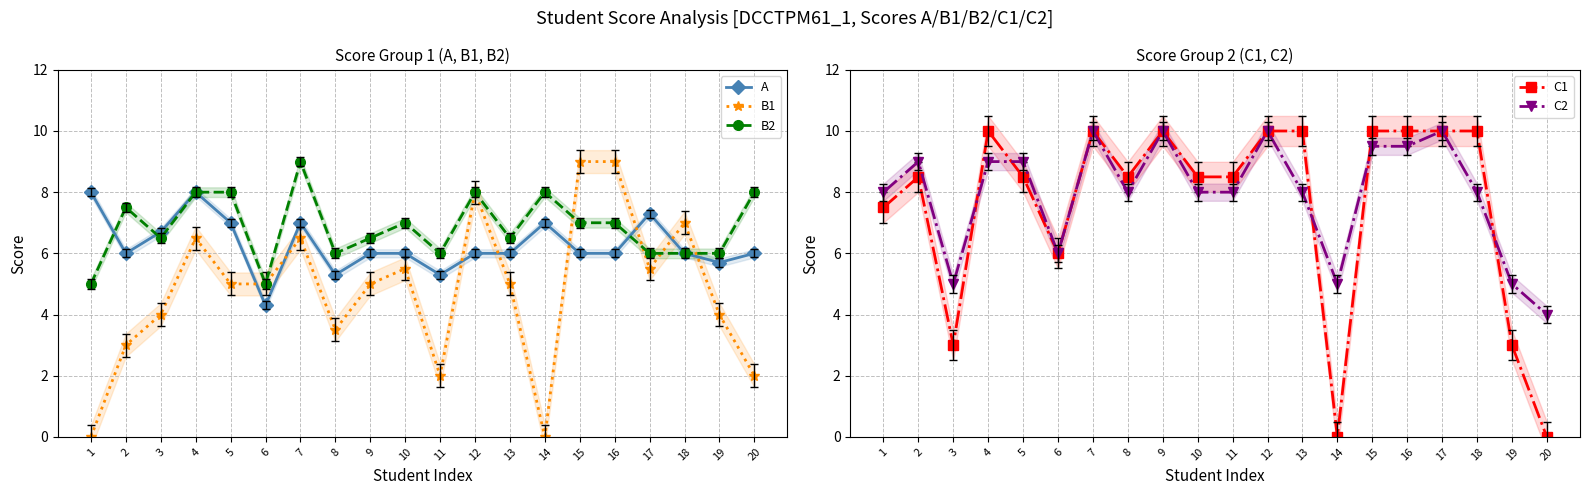

At which category does B1 reach its first local peak?

4